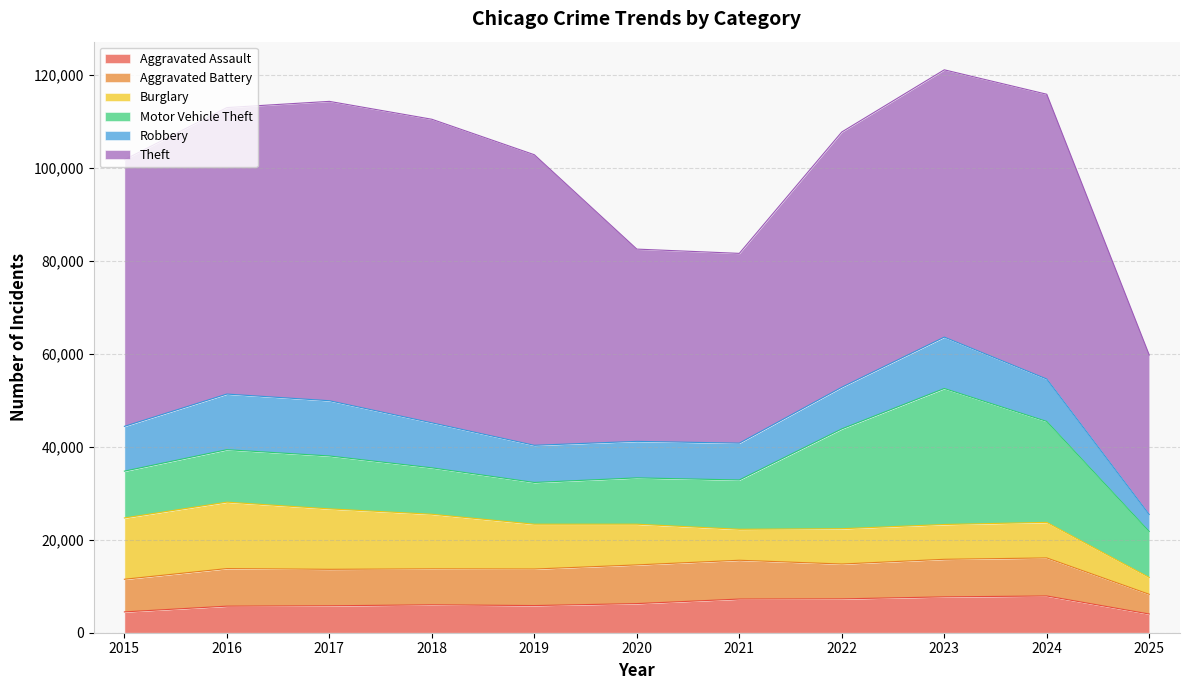

At which label does Burglary reach its peak?

2016